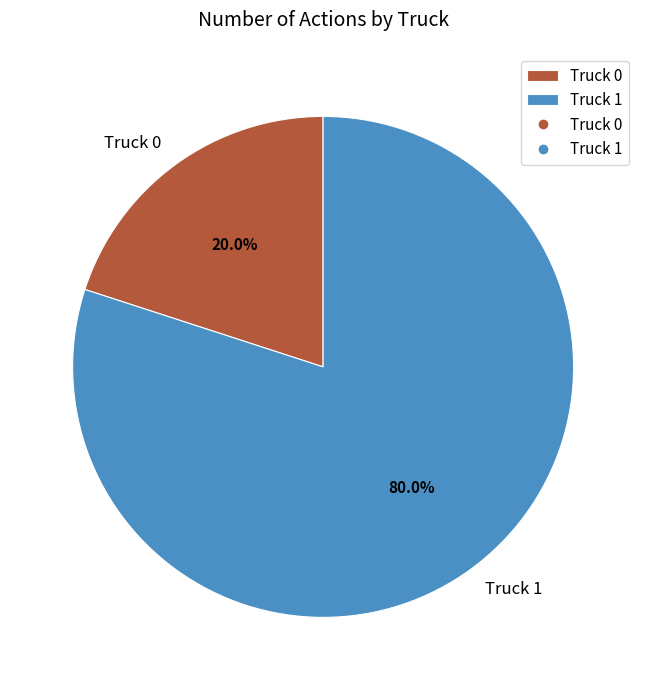

Is the sum of Truck 0 and Truck 1 greater than half?

Yes